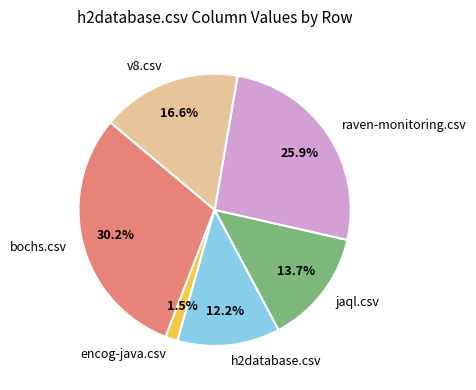

To the nearest percent, what percentage of the pie is bochs.csv?

30%